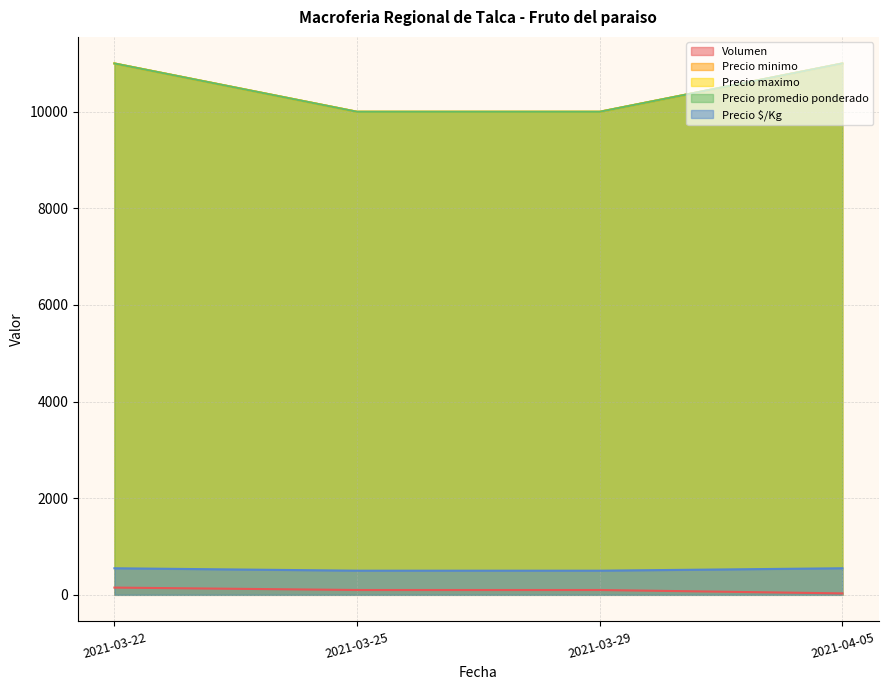

Reading left to right, what are all the values shown in this chart?

Volumen: 2021-03-22=150	2021-03-25=100	2021-03-29=100	2021-04-05=30
Precio minimo: 2021-03-22=11000	2021-03-25=10000	2021-03-29=10000	2021-04-05=11000
Precio maximo: 2021-03-22=11000	2021-03-25=10000	2021-03-29=10000	2021-04-05=11000
Precio promedio ponderado: 2021-03-22=11000	2021-03-25=10000	2021-03-29=10000	2021-04-05=11000
Precio $/Kg: 2021-03-22=550	2021-03-25=500	2021-03-29=500	2021-04-05=550